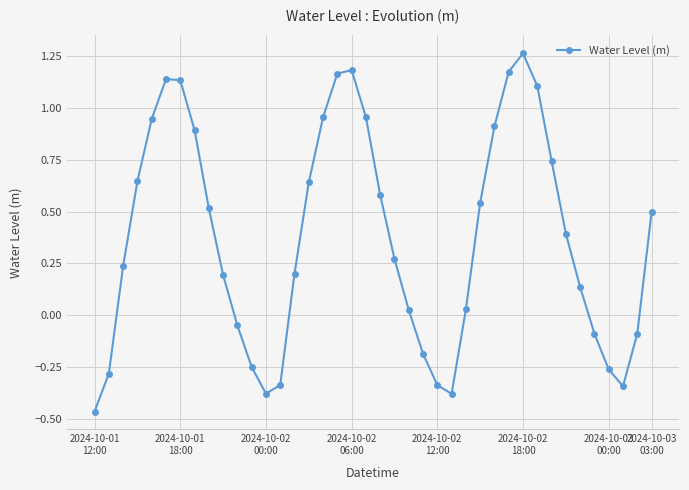

What is the difference between the maximum and second lowest values?

1.6